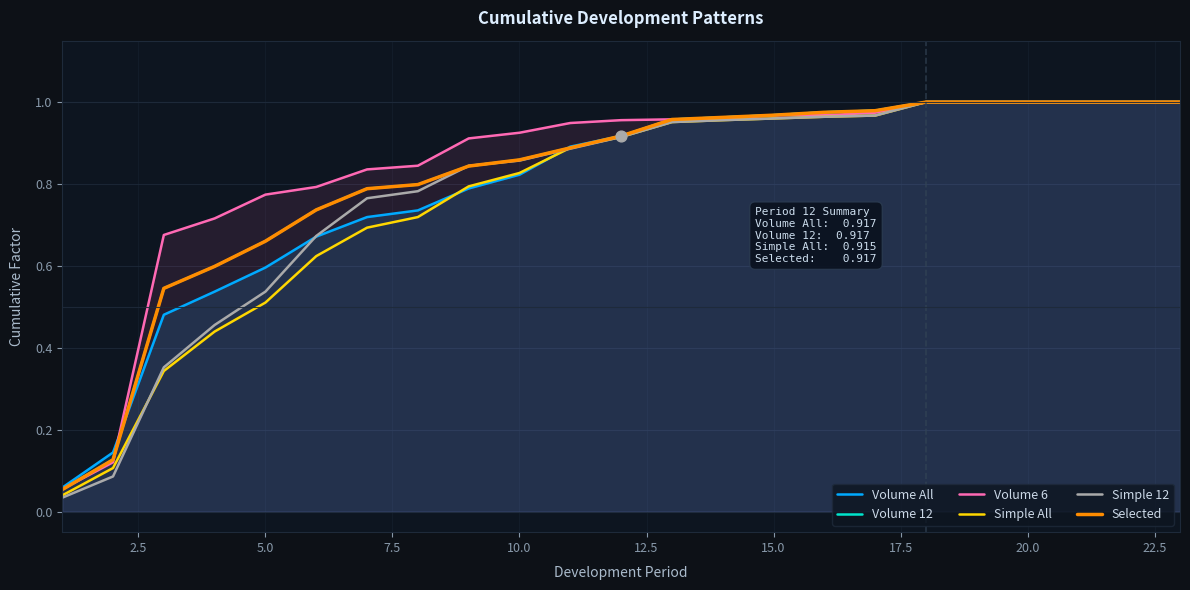

Which series contains the highest Y value?

Volume All